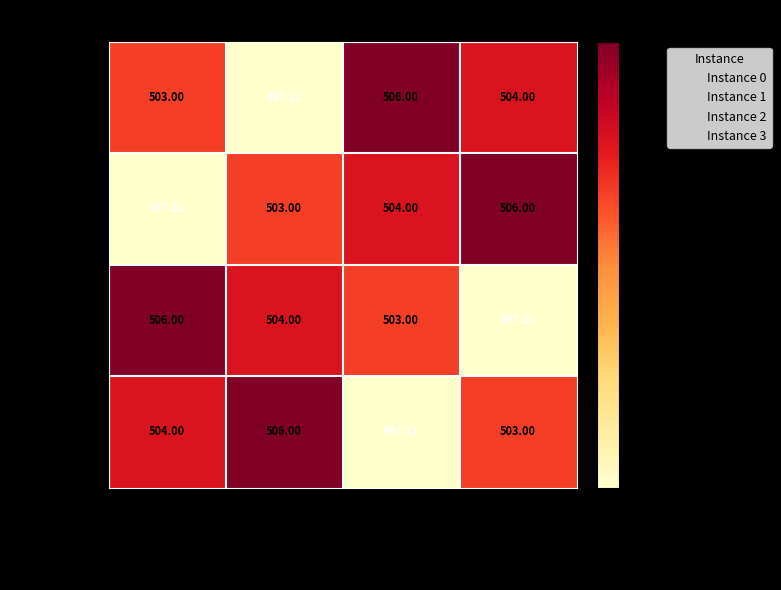

What is the minimum value shown in the chart?

497.1